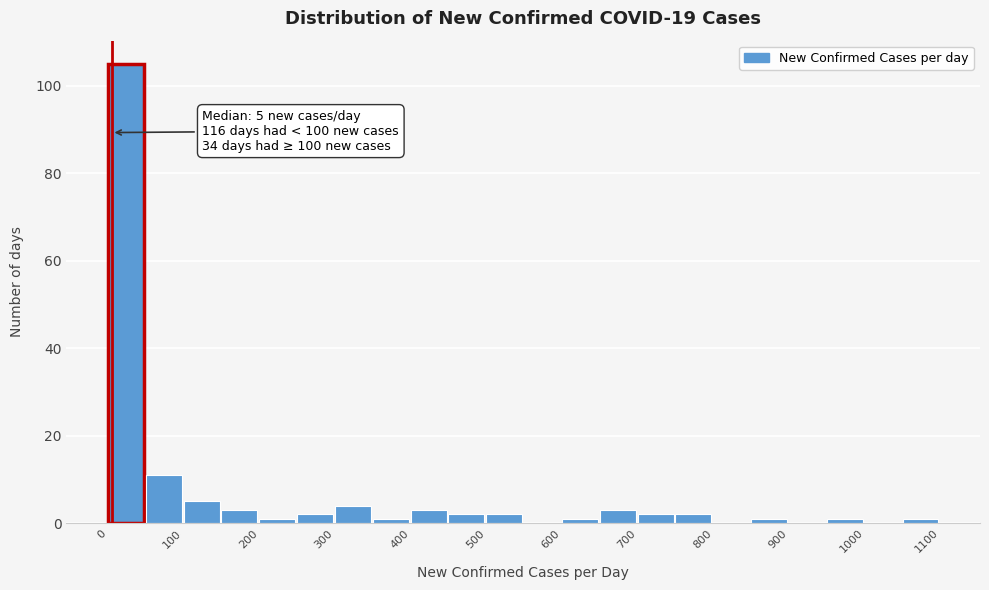

Over which range of the x-axis is the bar tallest?

0 to 50